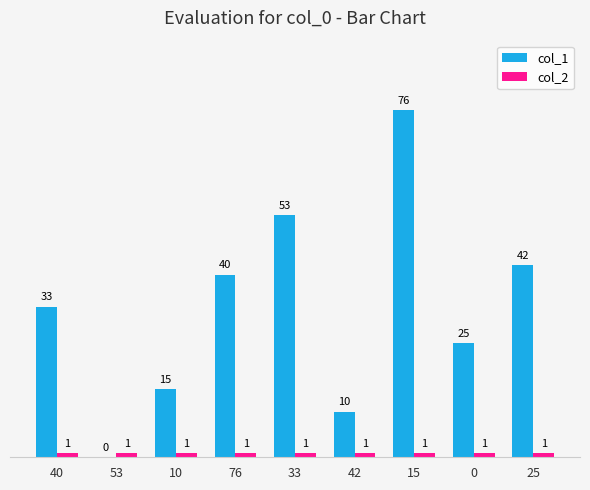

At which label does col_1 reach its peak?

15